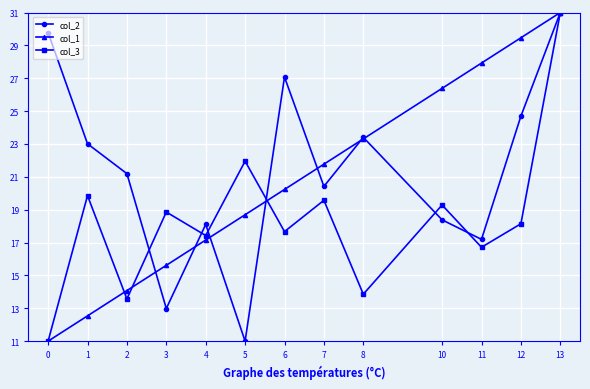

How many categories are shown in the chart?

13